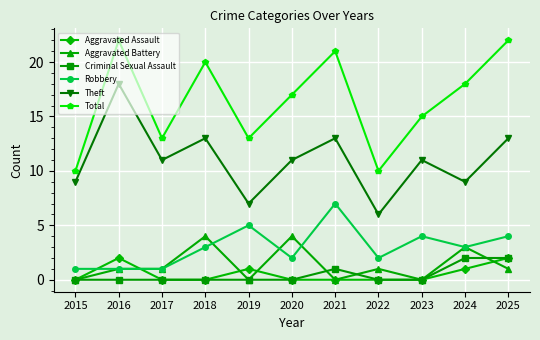

What is the value of the Aggravated Assault point at the 2nd from the left?

2